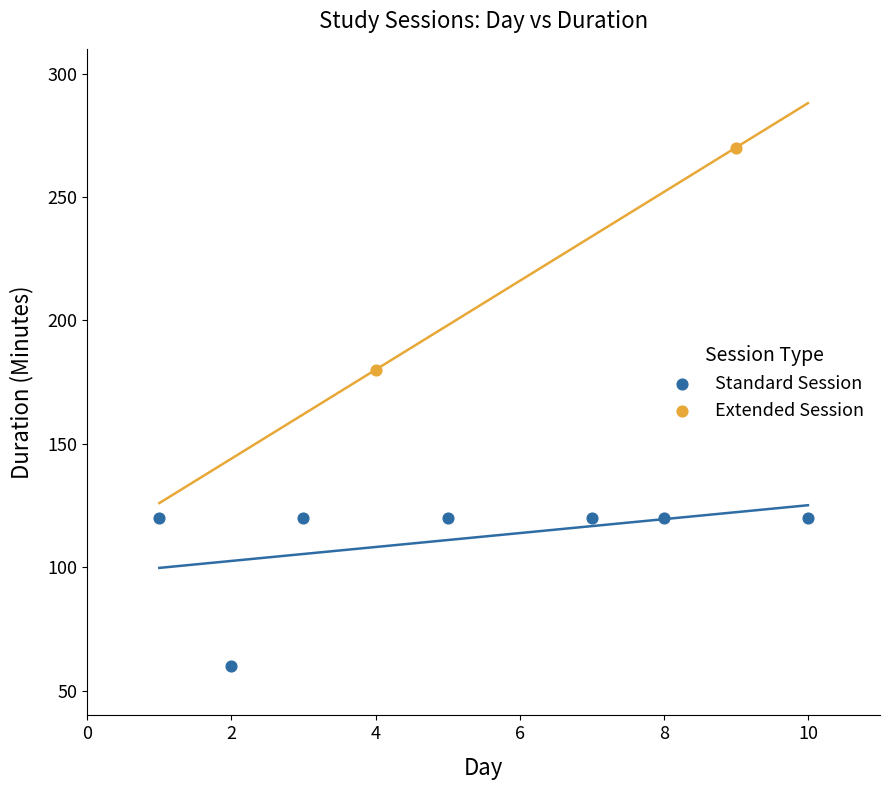

Which series contains the lowest Y value?

Standard Session